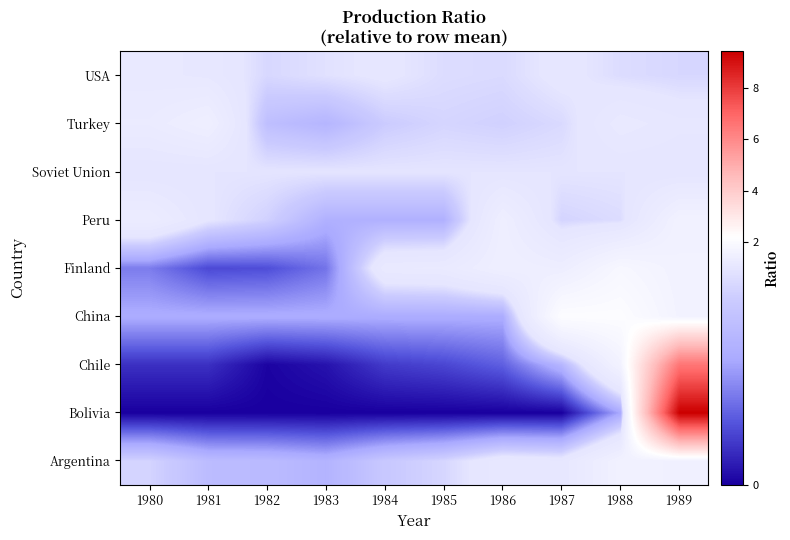

At which category is the sum across all series the highest?

1989